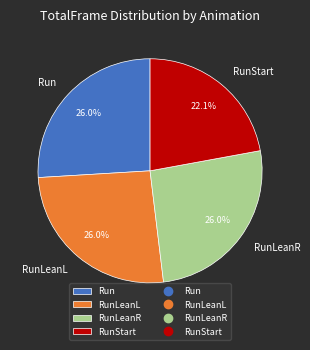

What is the total percentage of RunStart and RunLeanR?

48.1%